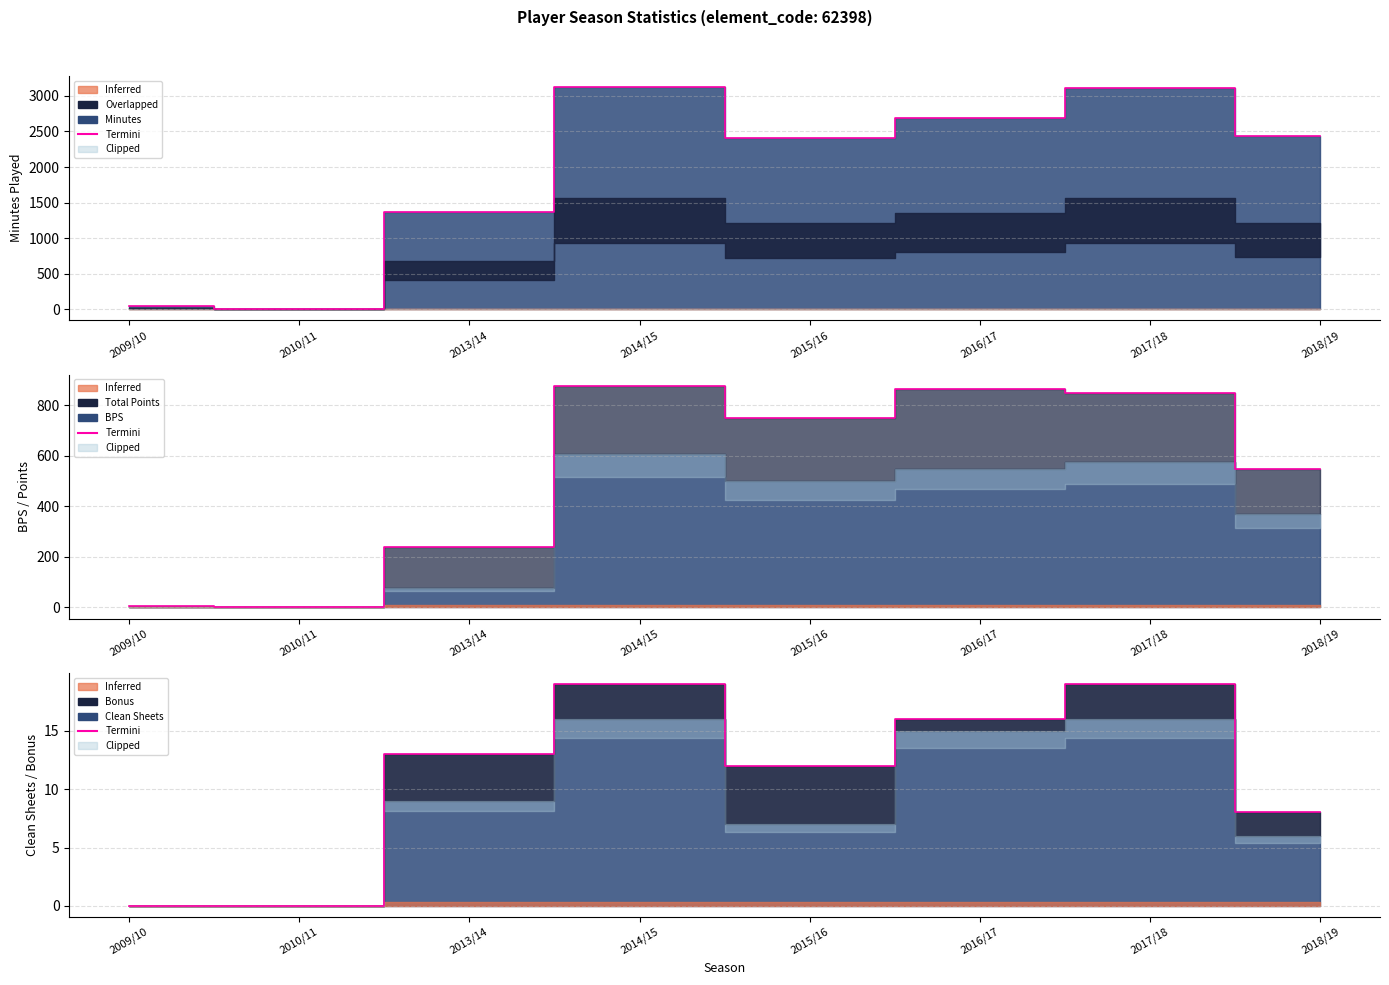

Which has a higher value, 2017/18 or 2016/17?

2017/18